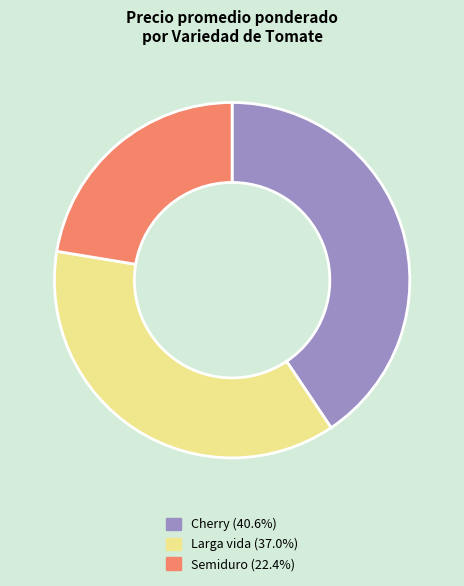

Is the sum of Semiduro and Larga vida greater than half?

Yes